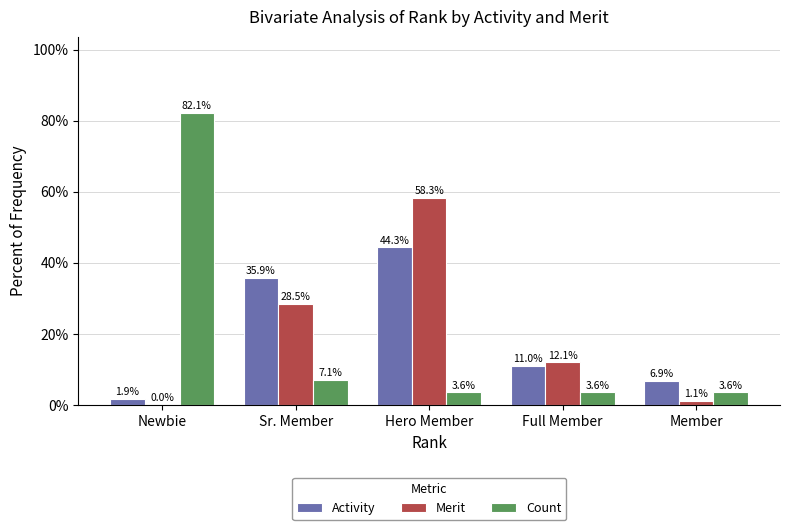

Which series changed the most between Newbie and Full Member?

Count